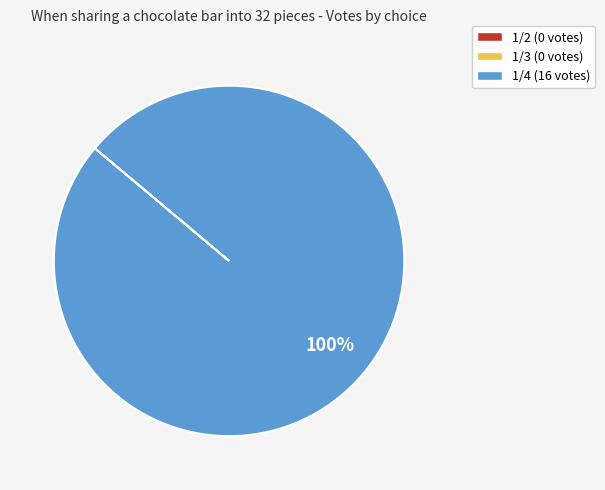

Does any single category account for the majority?

Yes